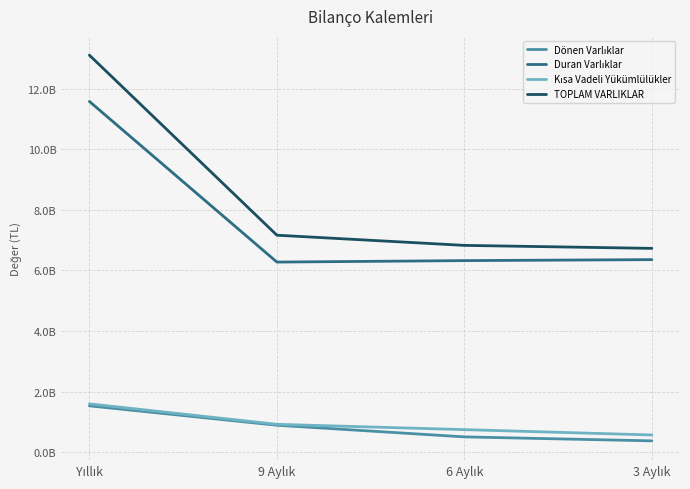

What is the sum of all Duran Varlıklar values?

30544577463